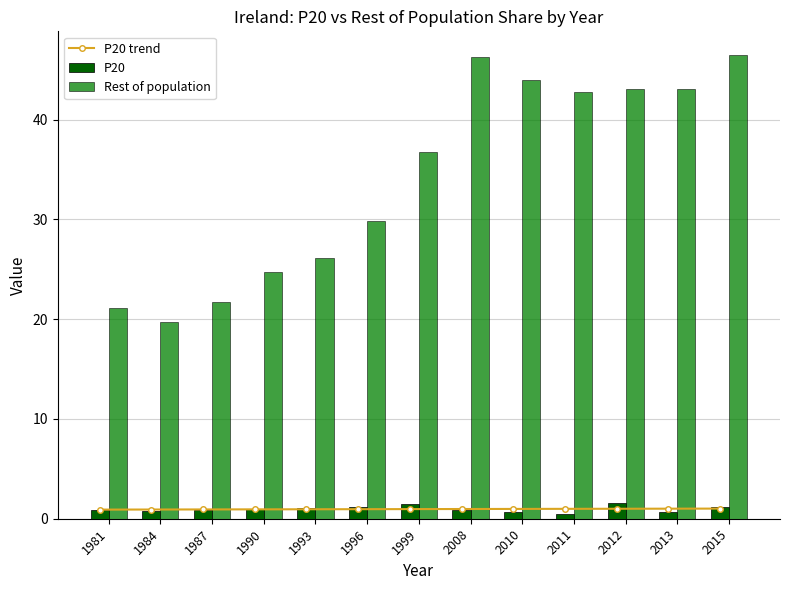

What is the sum of the P20 trend values at 1981 and 2008?

1.9